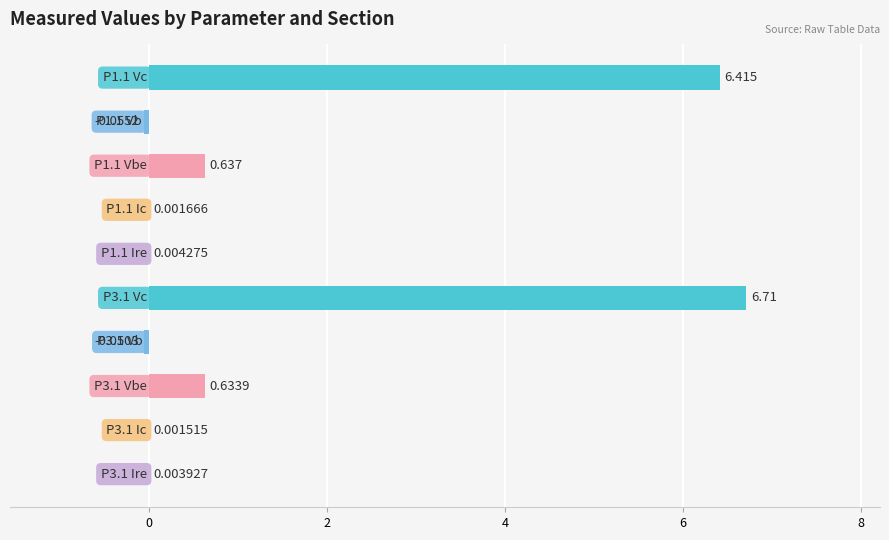

Are the bars horizontal?

Yes